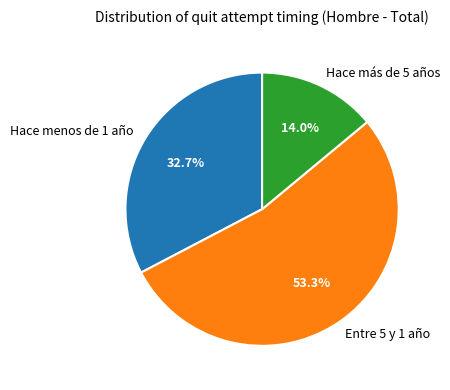

Between Hace más de 5 años and Hace menos de 1 año, which is larger?

Hace menos de 1 año